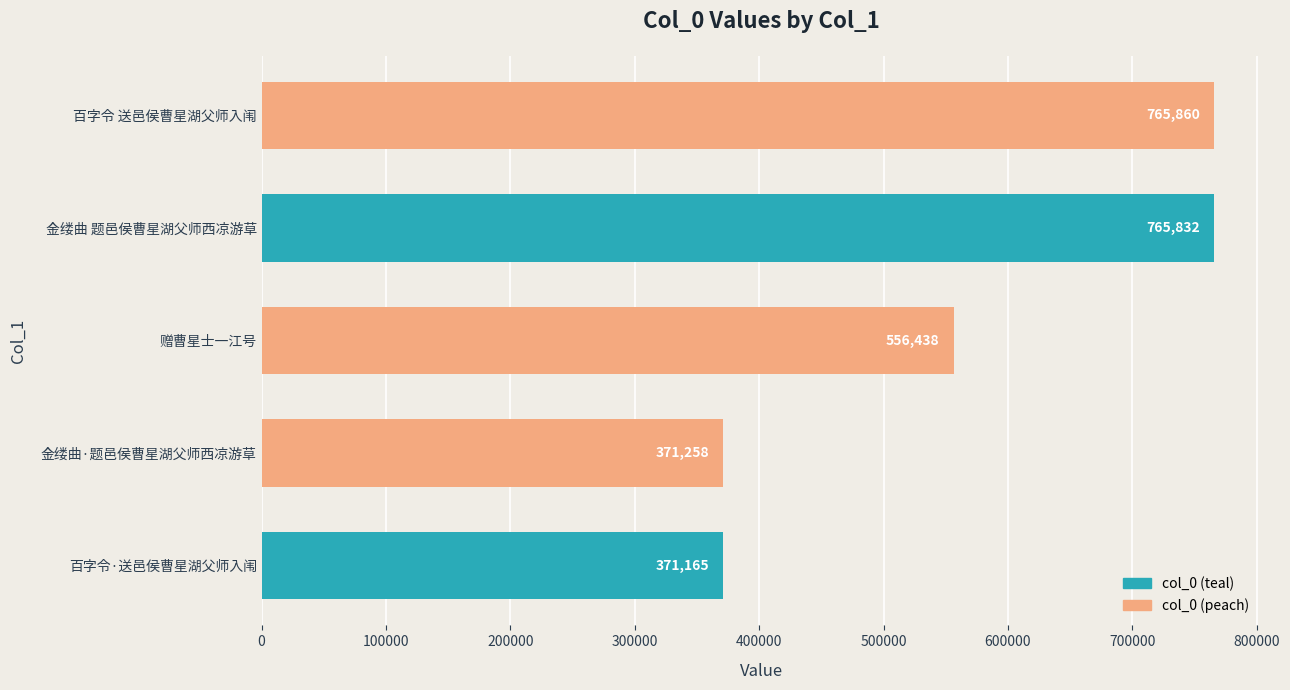

What is the difference between the maximum and minimum values?

394695